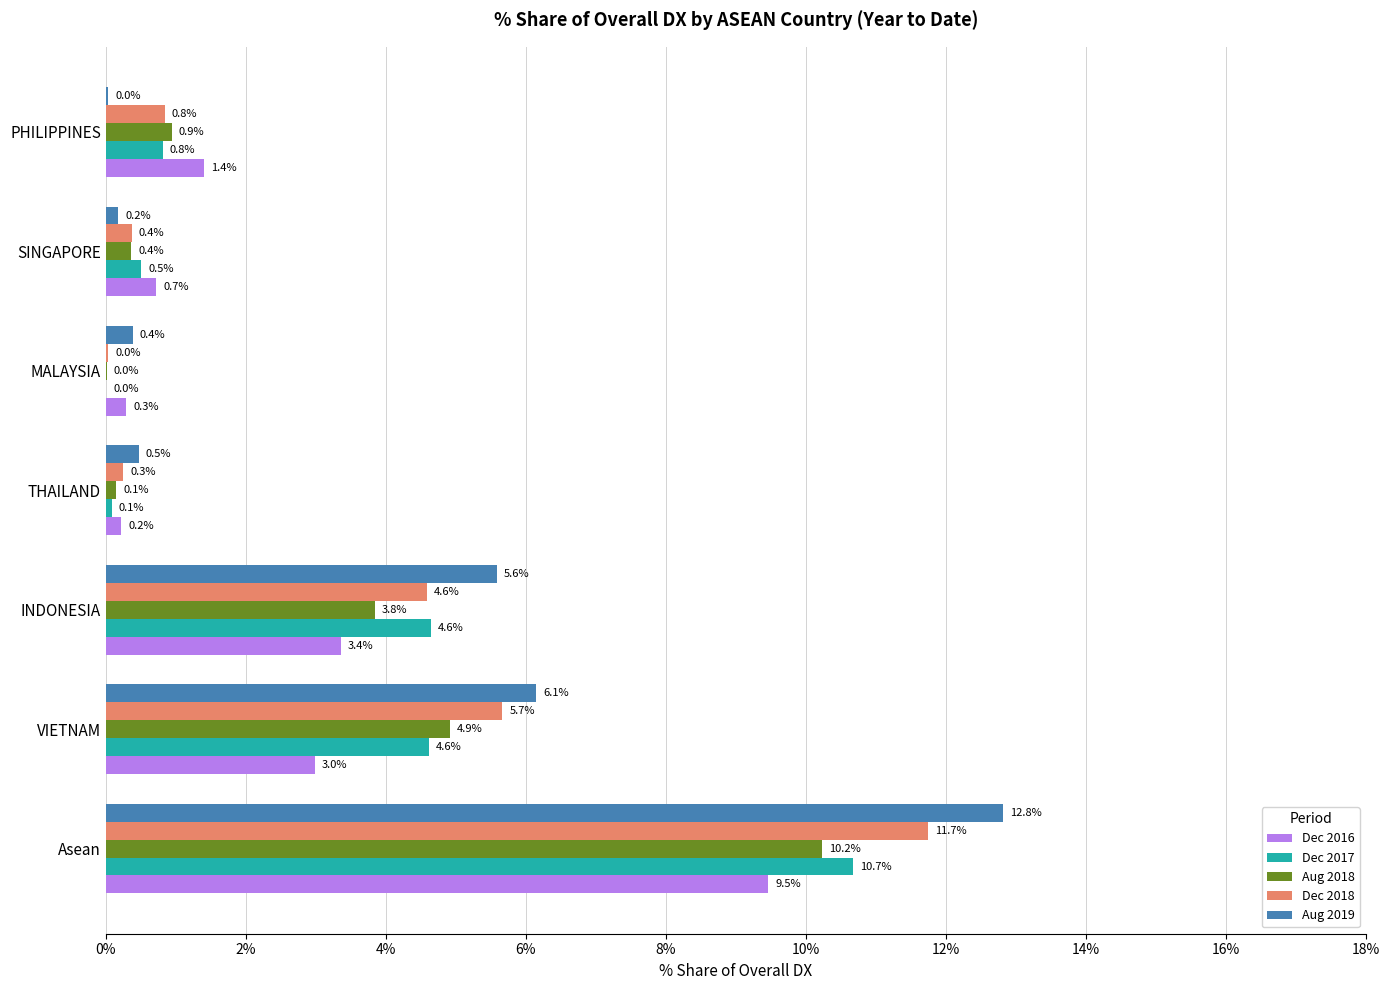

Which category has the highest value across all series?

Asean